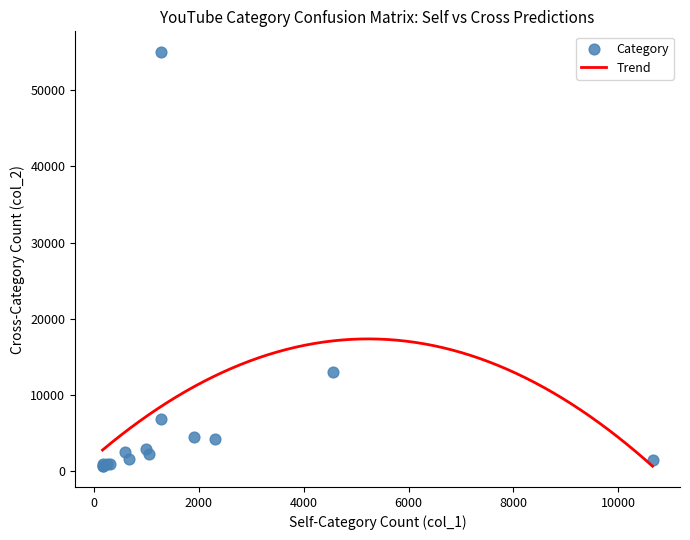

What Y value in the scatter plot is closest to 27814?

13034